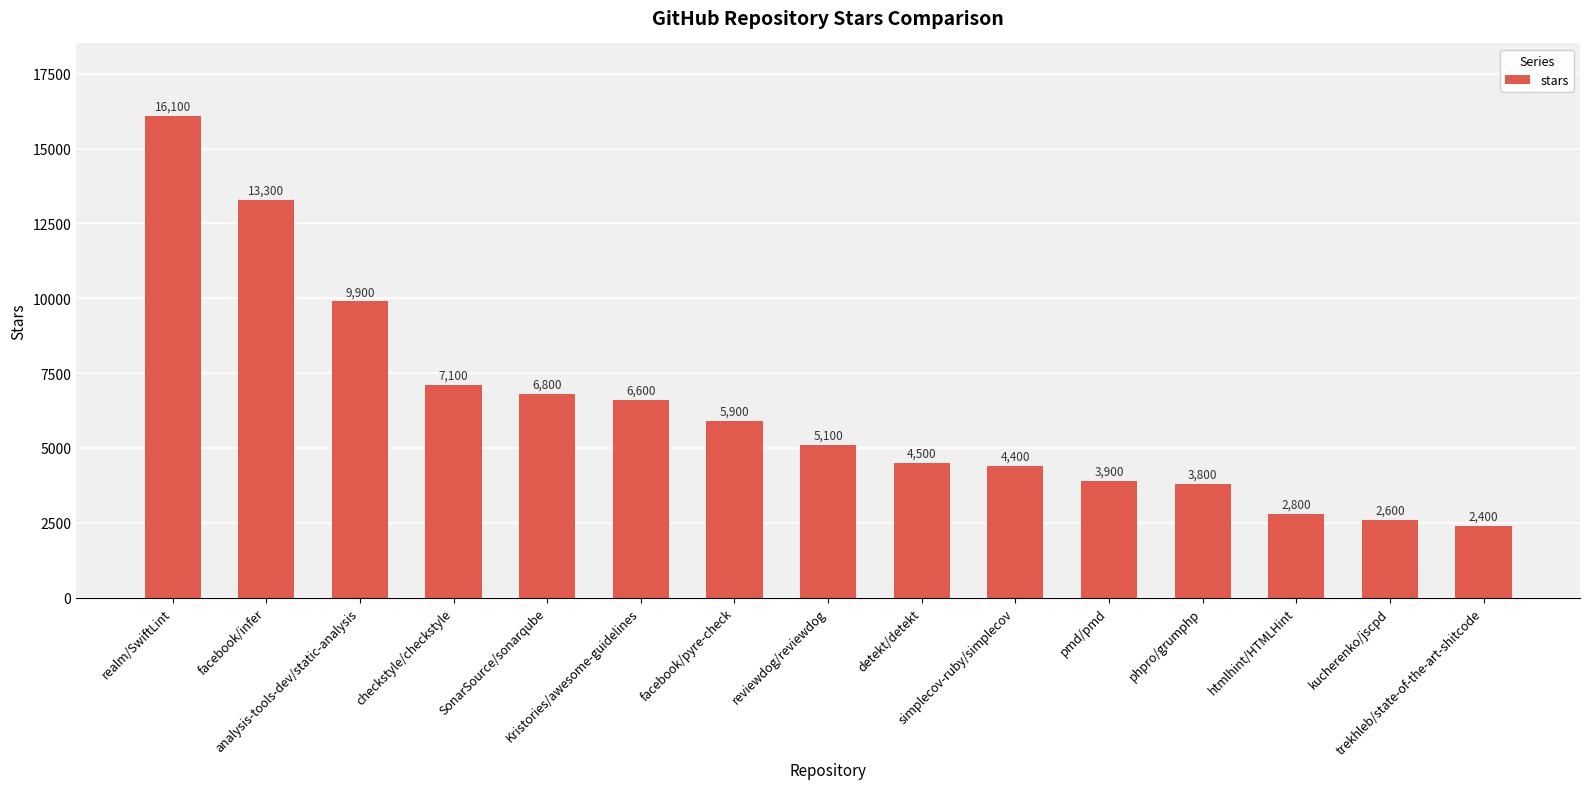

The chart shows a value of 1039 at kucherenko/jscpd. True or false?

False